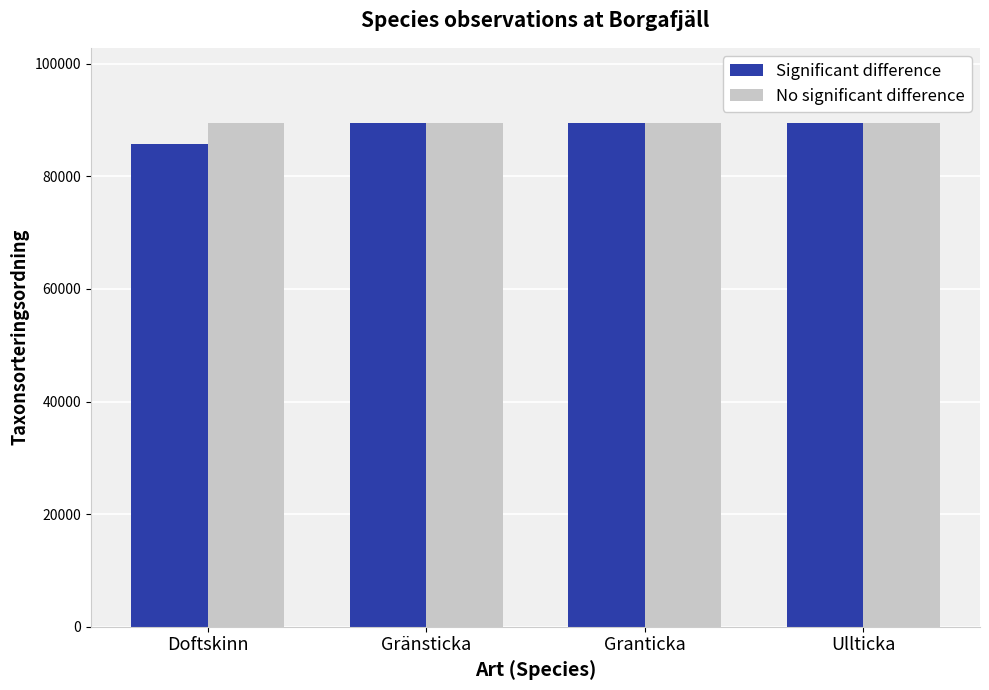

Is it true that No significant difference equals 45519 at Doftskinn?

False